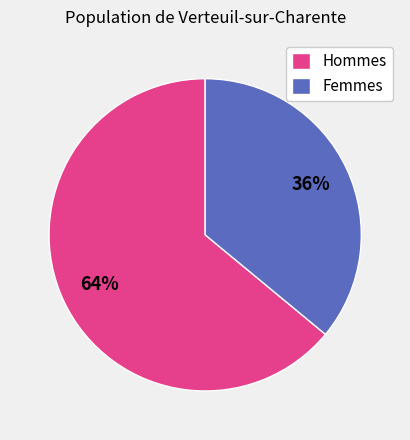

Rank the categories by value from highest to lowest.

Hommes, Femmes